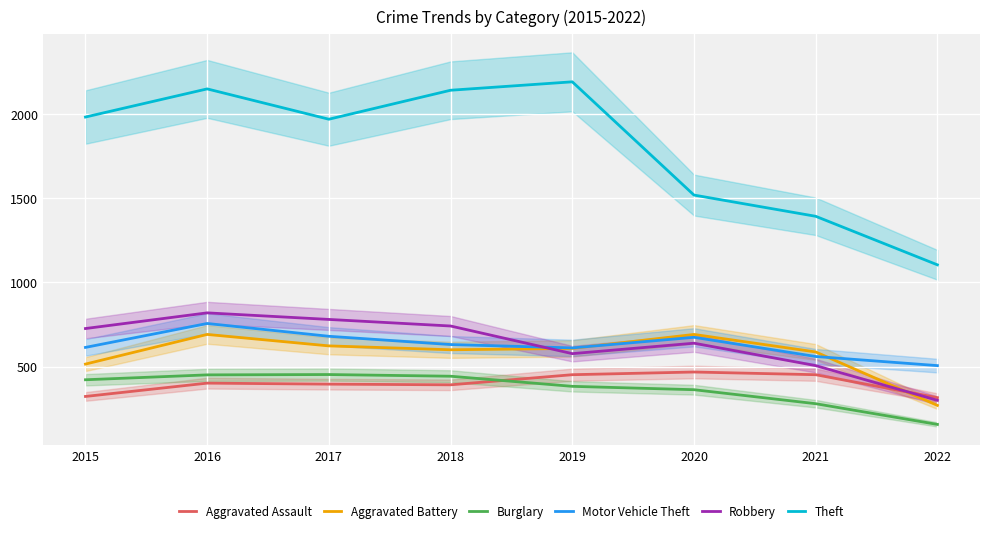

At 2020, list the series in order from largest to smallest.

Theft, Aggravated Battery, Motor Vehicle Theft, Robbery, Aggravated Assault, Burglary